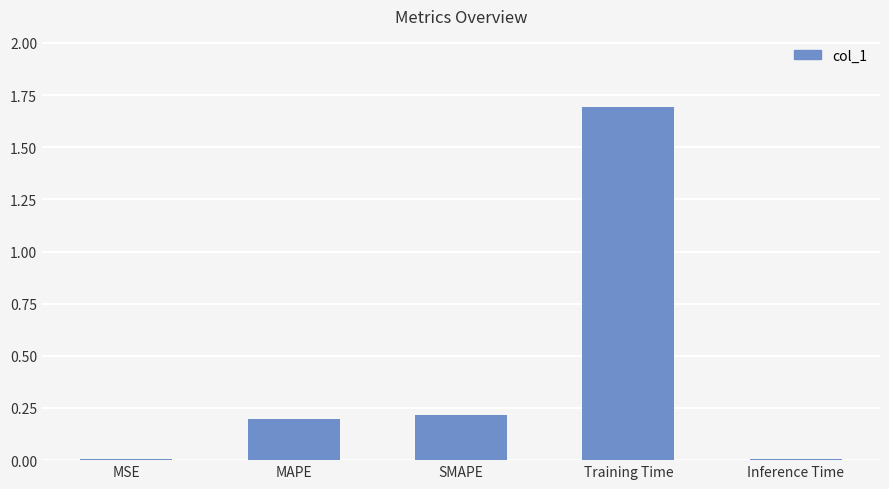

At which category does the chart reach its peak across all series?

Training Time